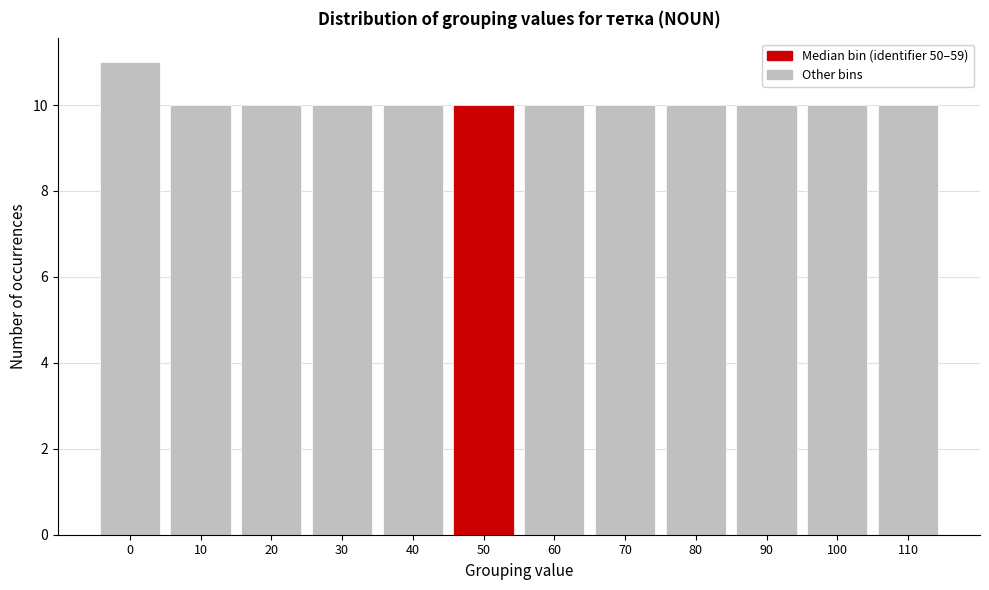

Reading left to right, transcribe all the data shown in this chart.

0=11	10=10	20=10	30=10	40=10	50=10	60=10	70=10	80=10	90=10	100=10	110=10